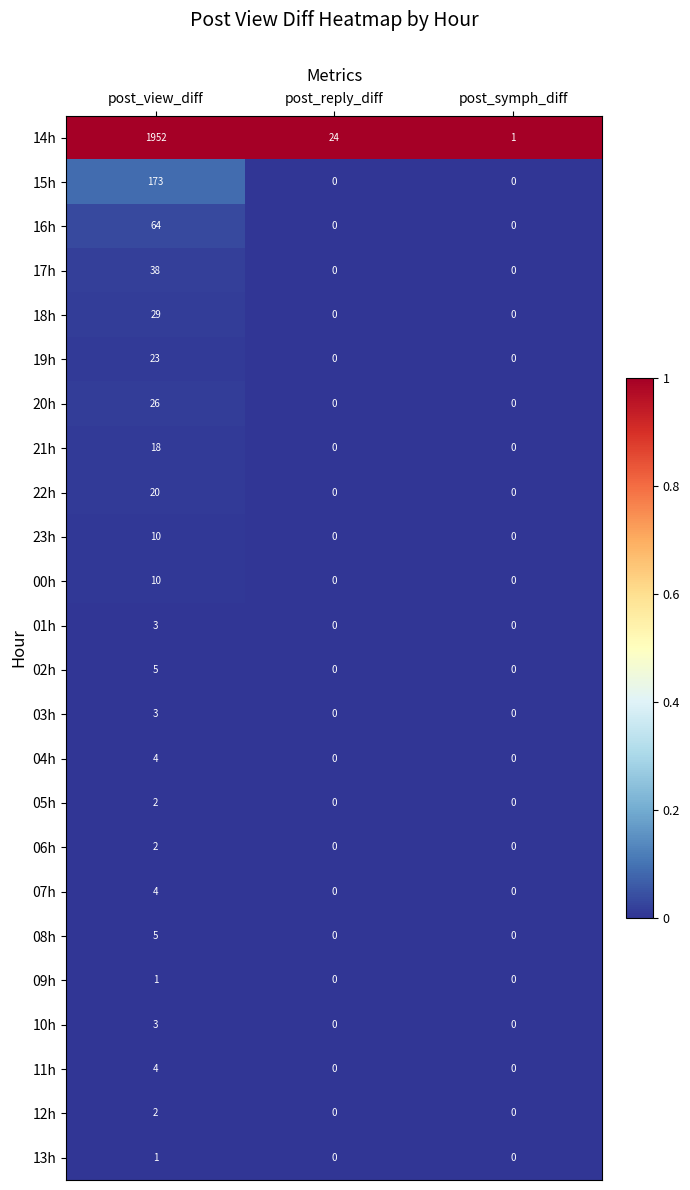

Which series has the largest range (max minus min)?

14h